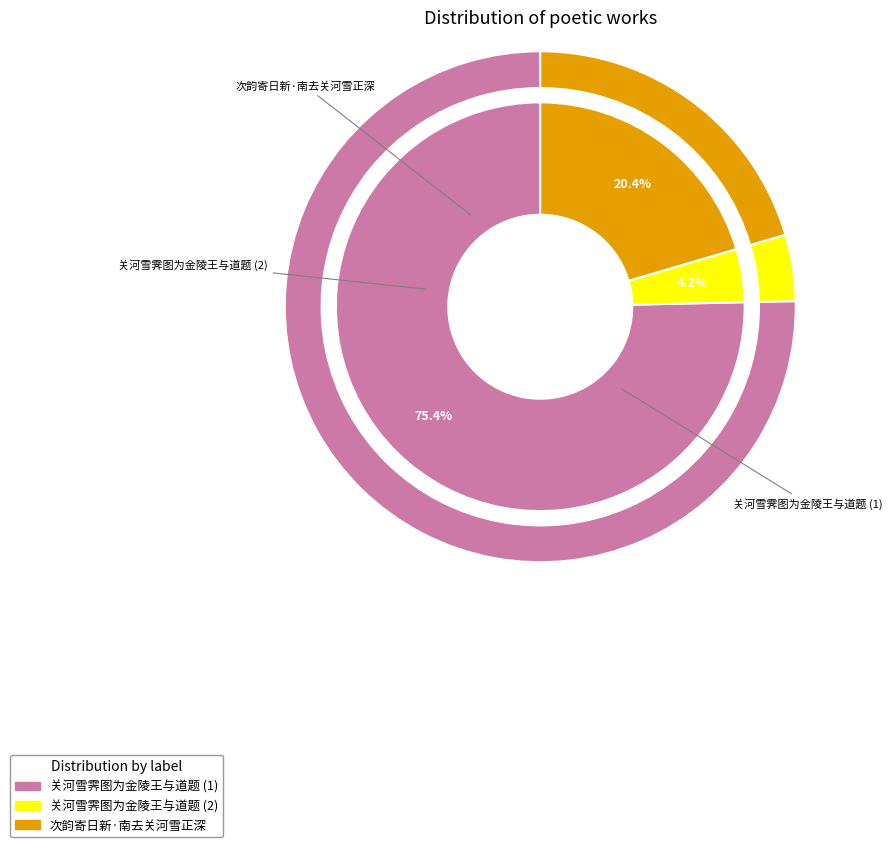

To the nearest percent, what is the difference between the largest and smallest slice percentages?

71%